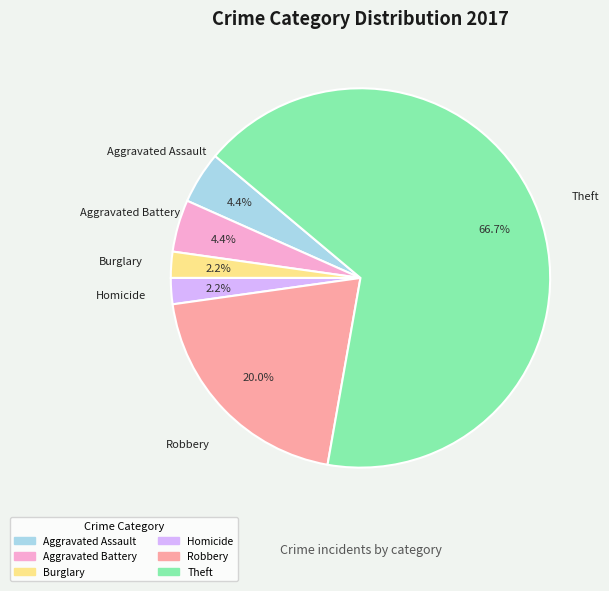

What percentage is NOT represented by Burglary?

97.8%